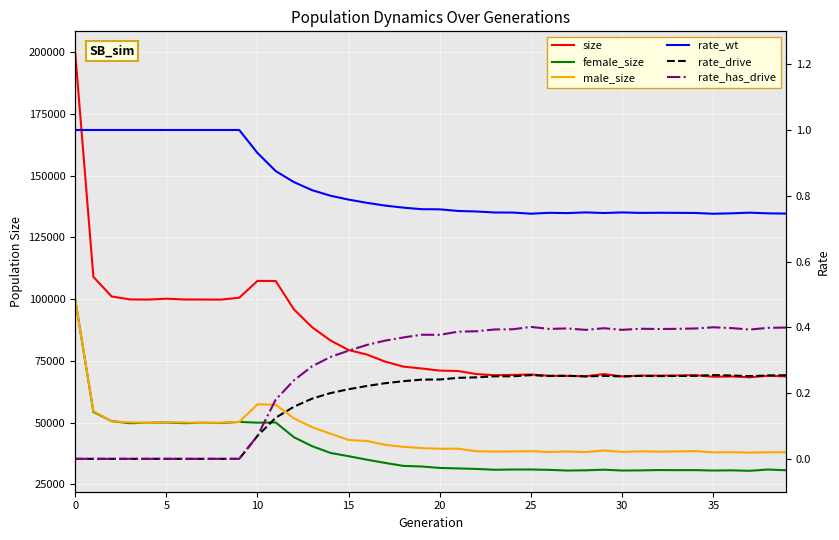

Reading left to right, what are all the values shown in this chart?

size: 199939.0	109018.0	101081.0	99880.0	99800.0	100167.0	99846.0	99827.0	99803.0	100554.0	107363.0	107320.0	95816.0	88586.0	83263.0	79371.0	77553.0	74702.0	72671.0	71910.0	71064.0	70891.0	69661.0	69182.0	69327.0	69460.0	68965.0	68905.0	68769.0	69644.0	68728.0	69024.0	69033.0	69082.0	69225.0	68558.0	68681.0	68345.0	68985.0	68690.0
female_size: 100034.0	54349.0	50576.0	49763.0	49942.0	50048.0	49780.0	49937.0	49825.0	50282.0	49974.0	50067.0	44086.0	40445.0	37736.0	36401.0	34991.0	33680.0	32482.0	32236.0	31651.0	31450.0	31253.0	30911.0	31005.0	31018.0	30873.0	30589.0	30686.0	30935.0	30595.0	30651.0	30793.0	30750.0	30767.0	30600.0	30669.0	30491.0	31006.0	30702.0
male_size: 99905.0	54669.0	50505.0	50117.0	49858.0	50119.0	50066.0	49890.0	49978.0	50272.0	57389.0	57253.0	51730.0	48141.0	45527.0	42970.0	42562.0	41022.0	40189.0	39674.0	39413.0	39441.0	38408.0	38271.0	38322.0	38442.0	38092.0	38316.0	38083.0	38709.0	38133.0	38373.0	38240.0	38332.0	38458.0	37958.0	38012.0	37854.0	37979.0	37988.0
rate_wt: 1.0	1.0	1.0	1.0	1.0	1.0	1.0	1.0	1.0	1.0	0.9	0.9	0.8	0.8	0.8	0.8	0.8	0.8	0.8	0.8	0.8	0.8	0.8	0.7	0.7	0.7	0.7	0.7	0.7	0.7	0.7	0.7	0.7	0.7	0.7	0.7	0.7	0.7	0.7	0.7
rate_drive: 0.0	0.0	0.0	0.0	0.0	0.0	0.0	0.0	0.0	0.0	0.1	0.1	0.2	0.2	0.2	0.2	0.2	0.2	0.2	0.2	0.2	0.2	0.2	0.3	0.3	0.3	0.3	0.3	0.3	0.3	0.3	0.3	0.3	0.3	0.3	0.3	0.3	0.3	0.3	0.3
rate_has_drive: 0.0	0.0	0.0	0.0	0.0	0.0	0.0	0.0	0.0	0.0	0.1	0.2	0.2	0.3	0.3	0.3	0.3	0.4	0.4	0.4	0.4	0.4	0.4	0.4	0.4	0.4	0.4	0.4	0.4	0.4	0.4	0.4	0.4	0.4	0.4	0.4	0.4	0.4	0.4	0.4